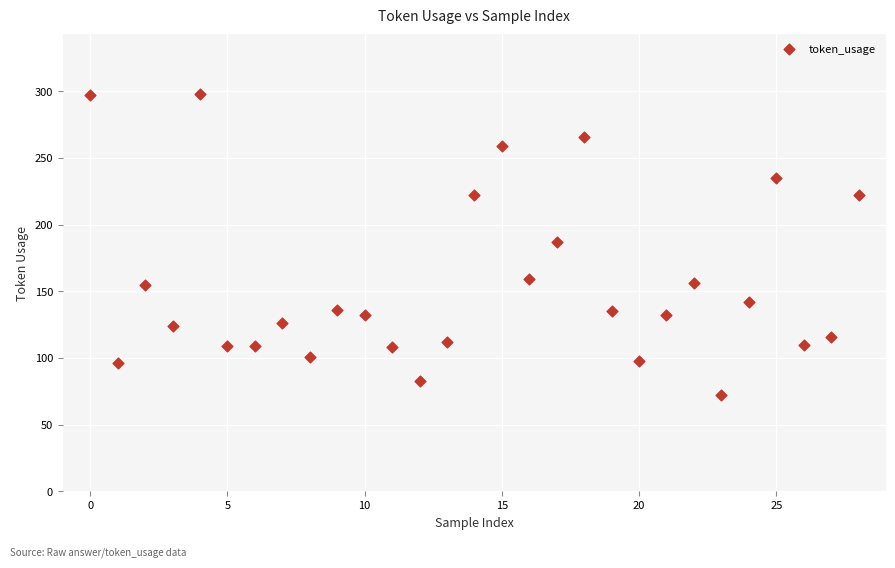

What is the range of Y values (max minus min)?

226